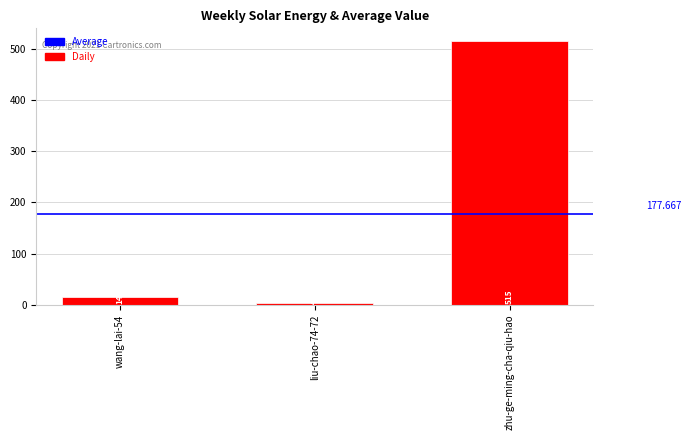

How many bars are there in total?

3